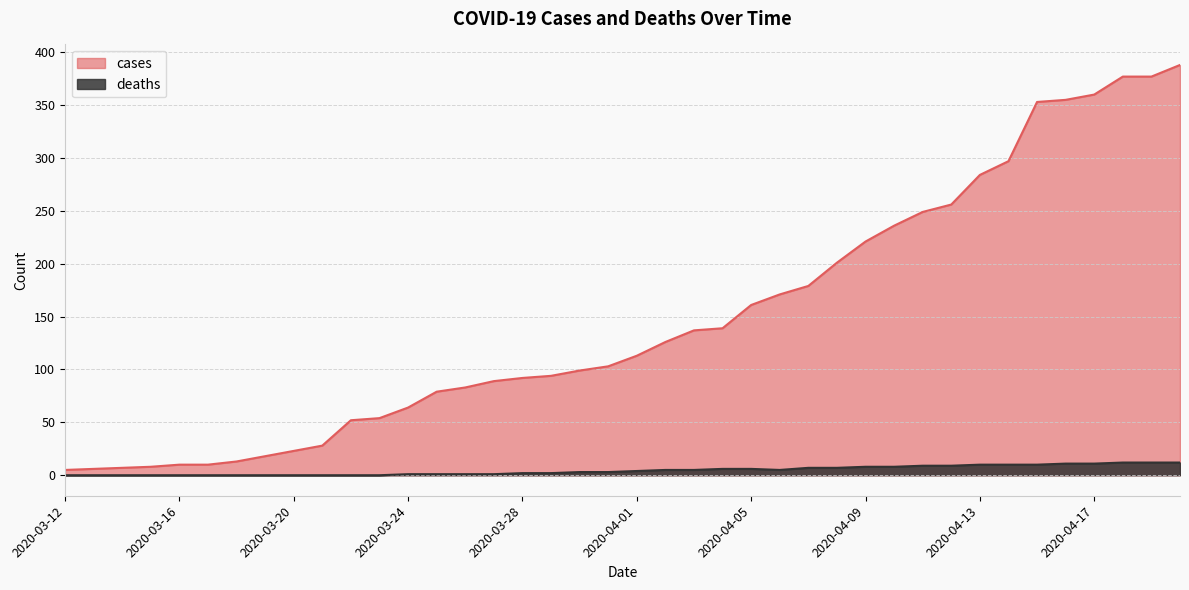

At which category is the sum across all series the highest?

2020-04-20